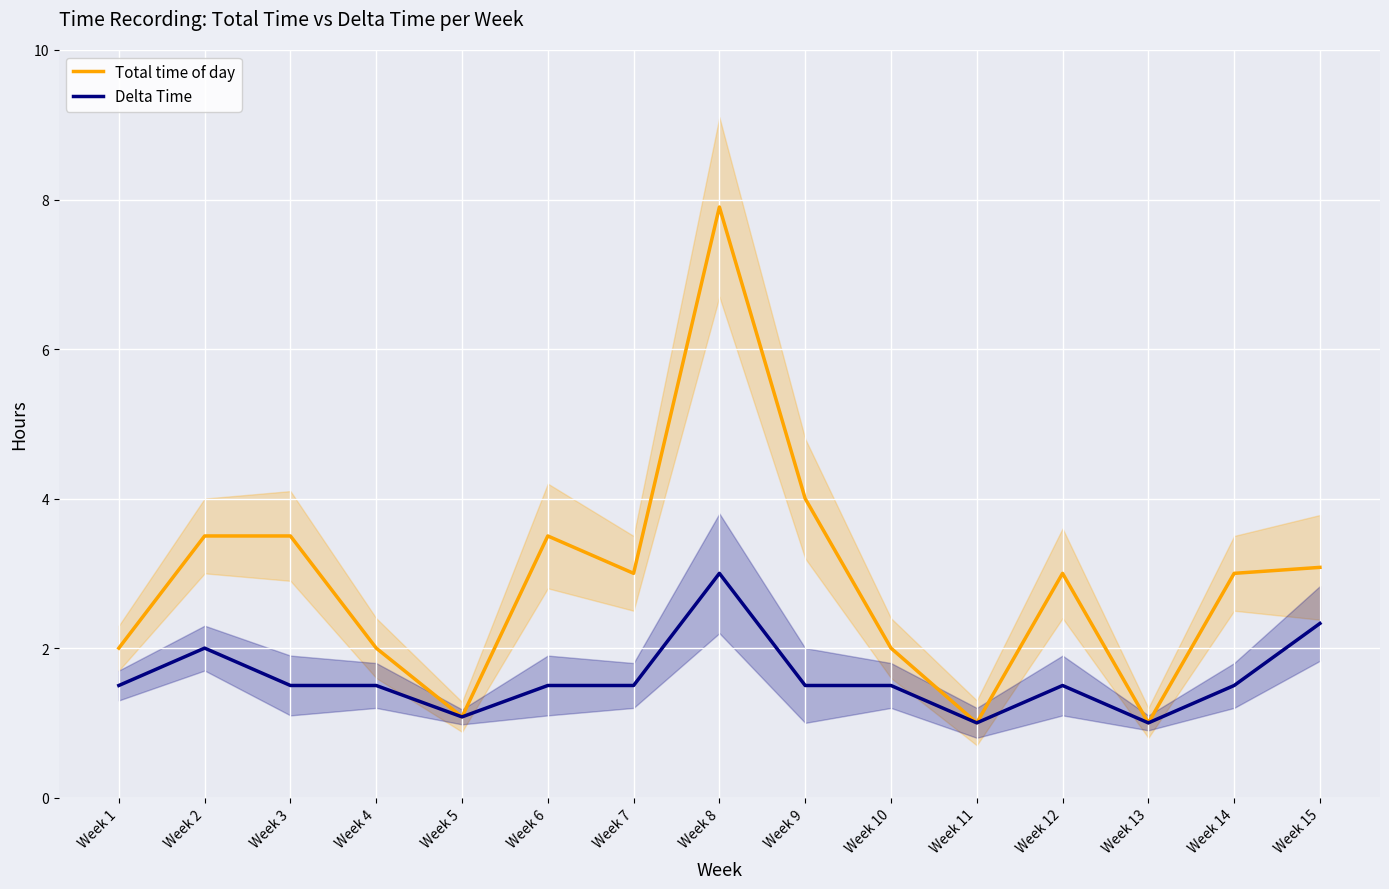

What is the value of the Delta Time point at the 13th from the left?

1.0